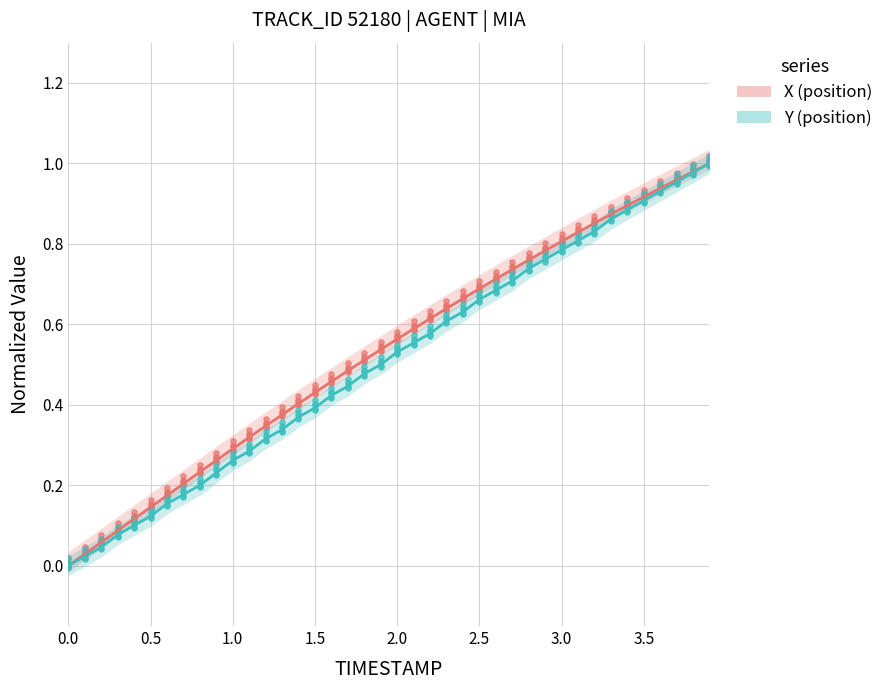

Which series has the widest spread of Y values?

Y (position)